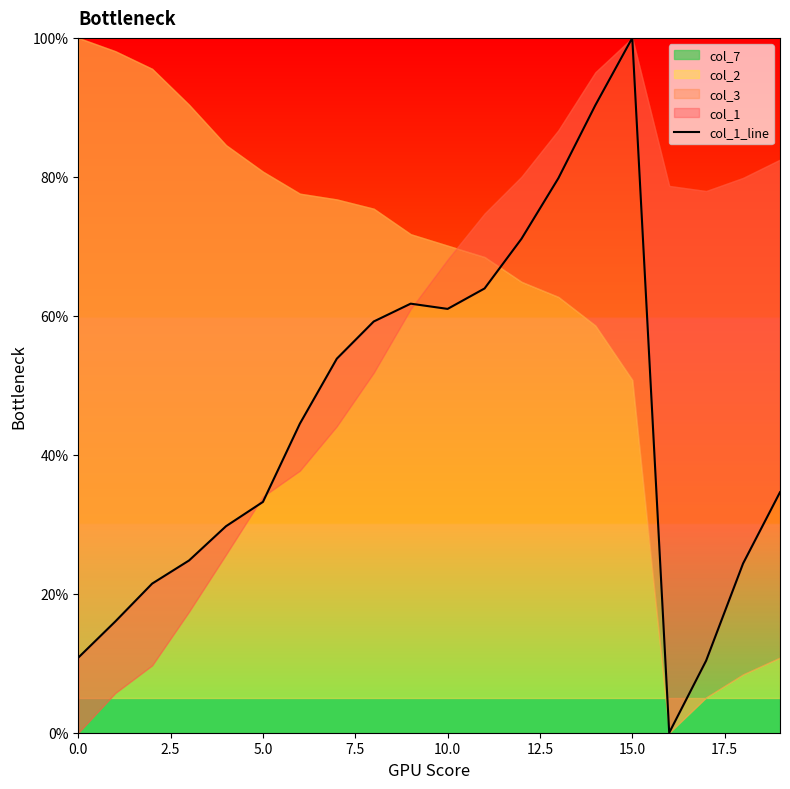

Which label corresponds to the largest value in the chart?

15